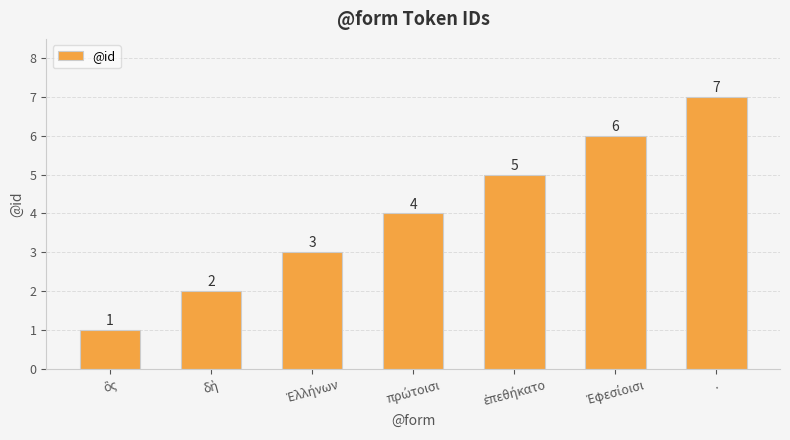

What is the sum of all values?

28